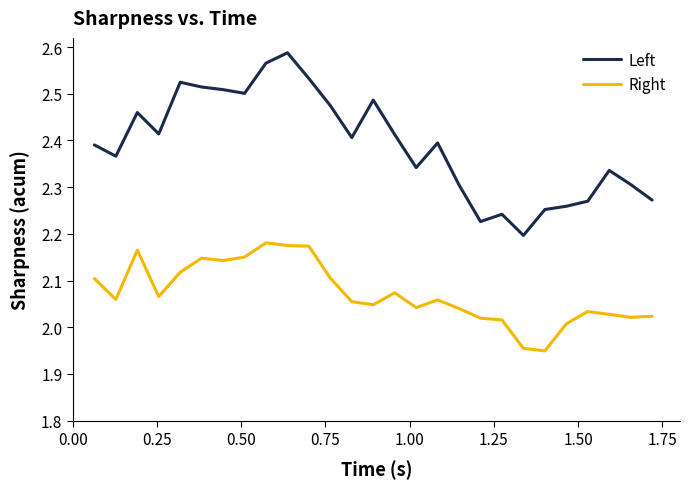

What is the difference between the maximum and minimum values in the Left series?

0.4